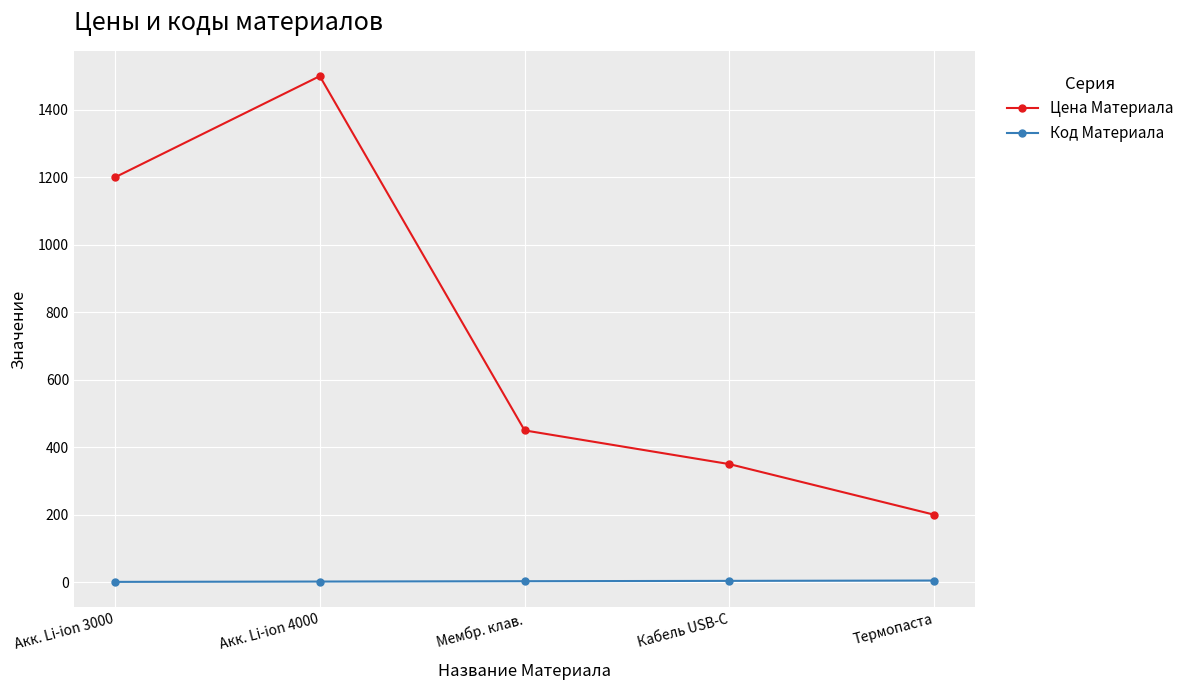

Rank the categories by Цена Материала value from lowest to highest.

Термопаста, Кабель USB-C, Мембр. клав., Акк. Li-ion 3000, Акк. Li-ion 4000